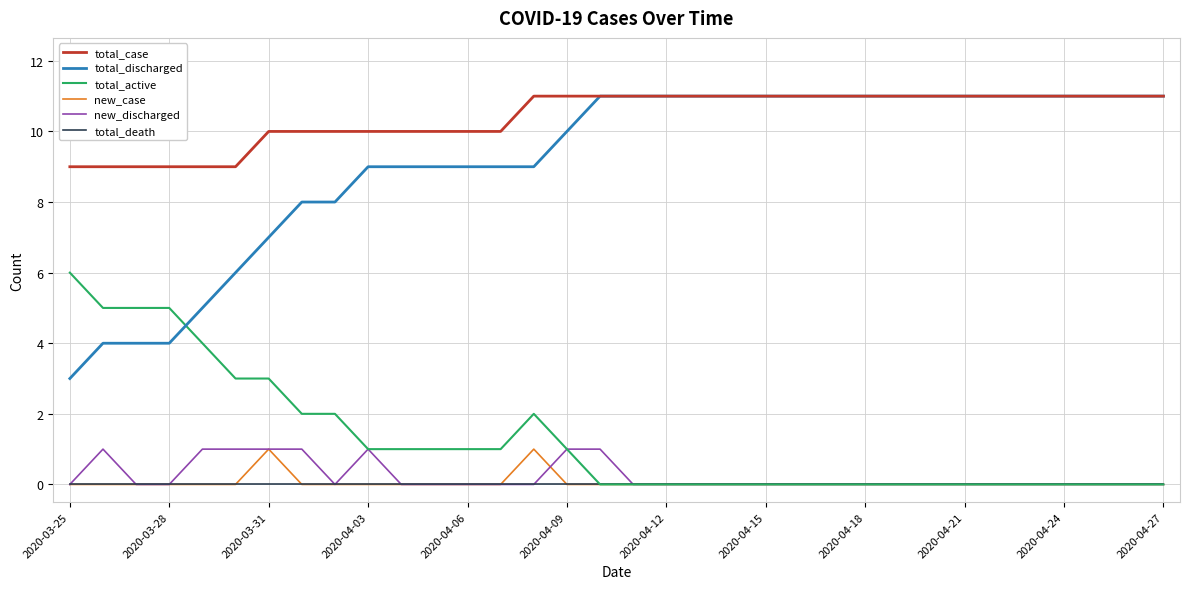

What is the greatest value displayed?

11